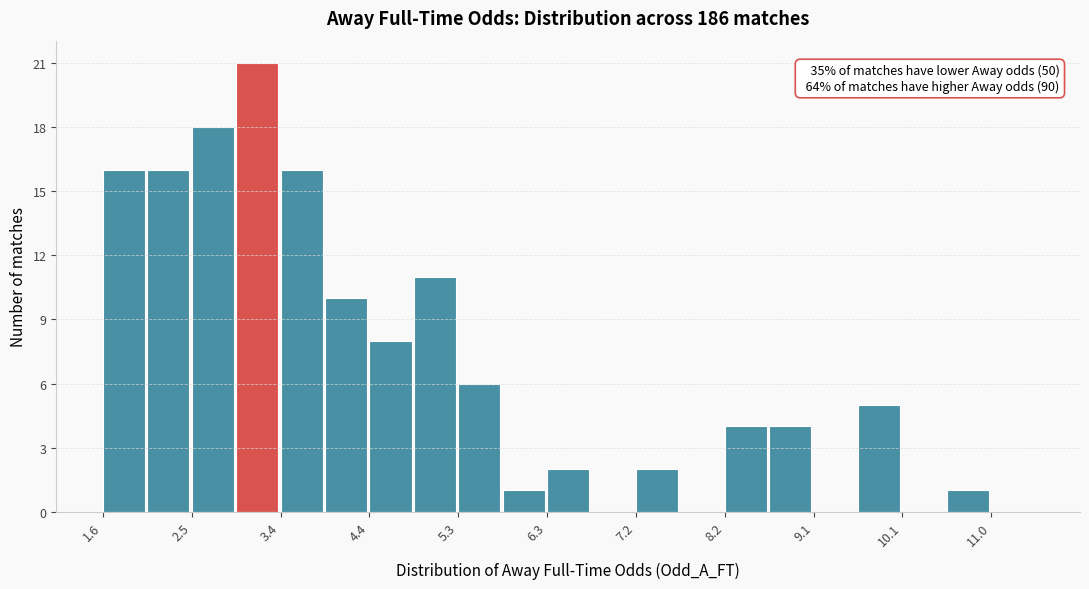

Which range on the x-axis has the tallest bar?

3.0 to 3.4